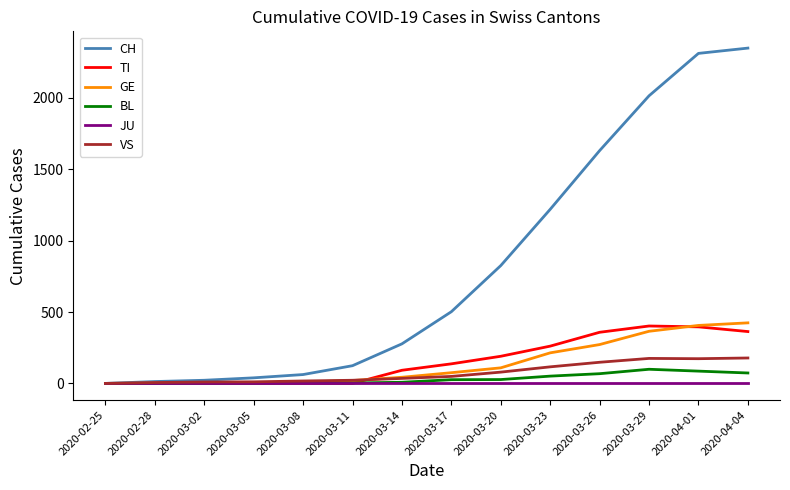

How many lines are shown in the chart?

6